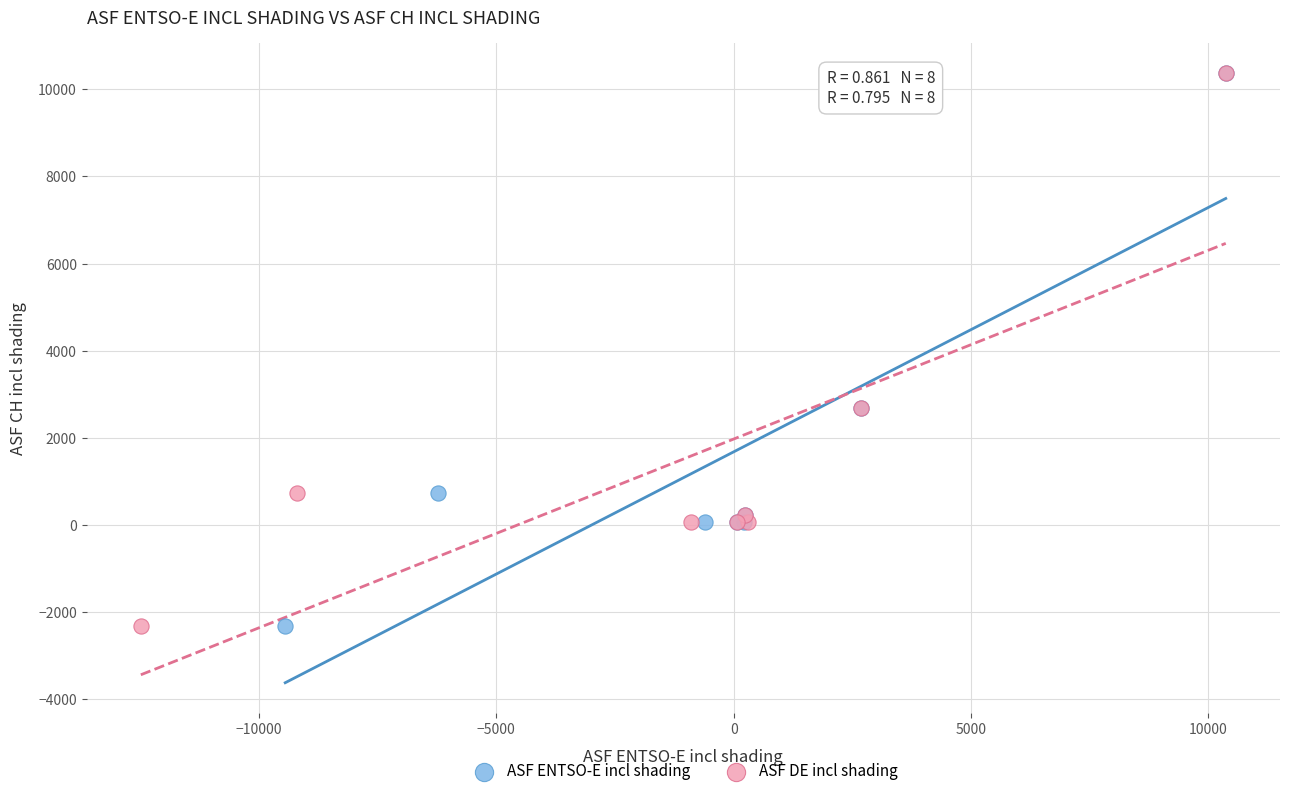

What are all the series names shown in the legend?

ASF ENTSO-E incl shading, ASF DE incl shading